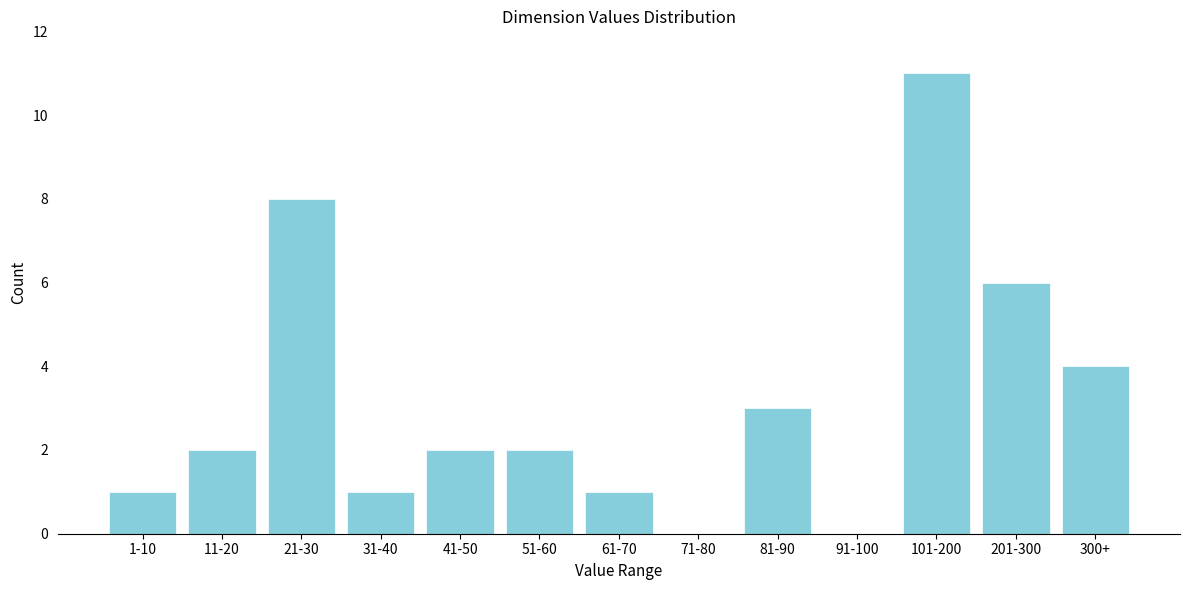

Reading left to right, extract all data points from this chart.

1-10=1	11-20=2	21-30=8	31-40=1	41-50=2	51-60=2	61-70=1	71-80=0	81-90=3	91-100=0	101-200=11	201-300=6	300+=4